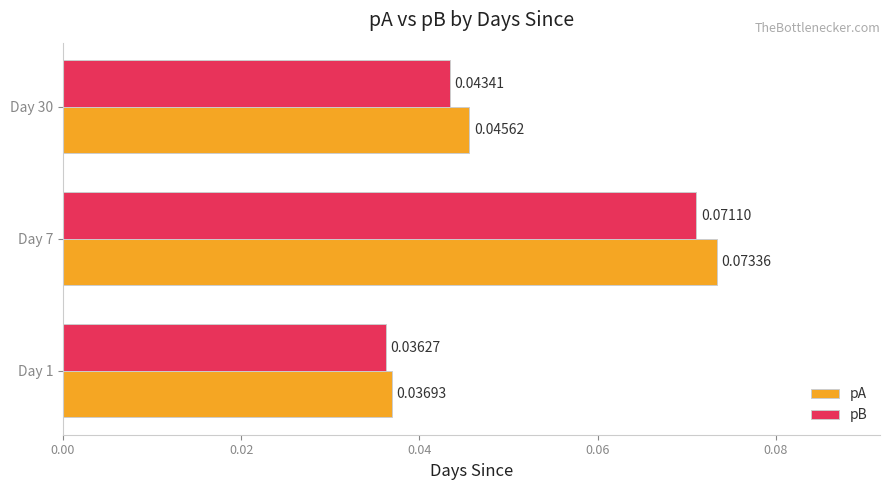

At how many categories does at least one series exceed 0?

3